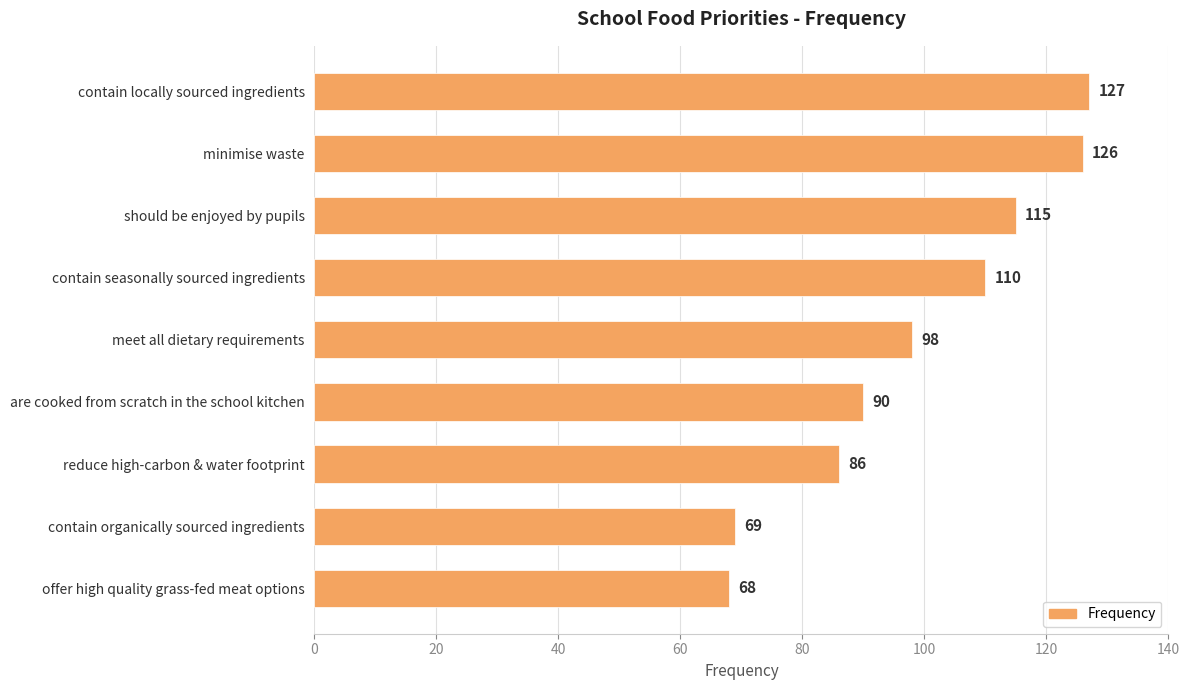

Approximately how many times larger is the value at offer high quality grass-fed meat options compared to reduce high-carbon & water footprint?

0.8